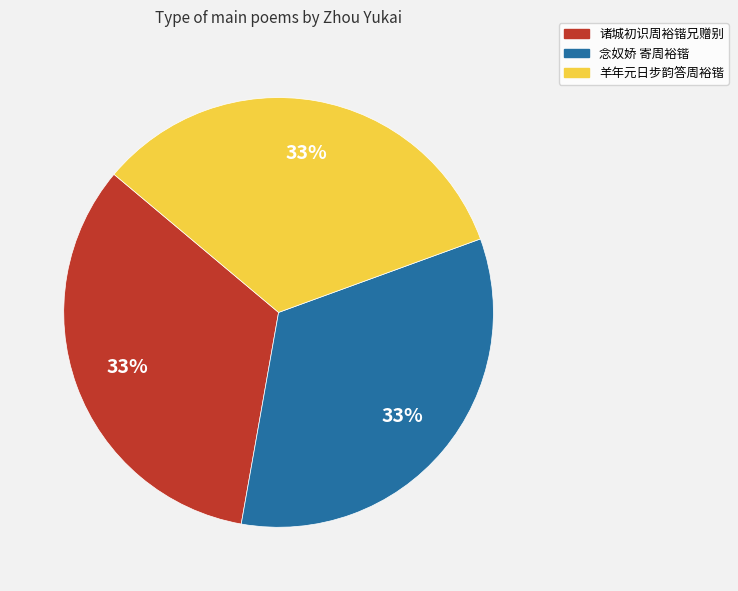

What is the ratio of the value at 诸城初识周裕锴兄赠别 to the value at 羊年元日步韵答周裕锴?

1.0